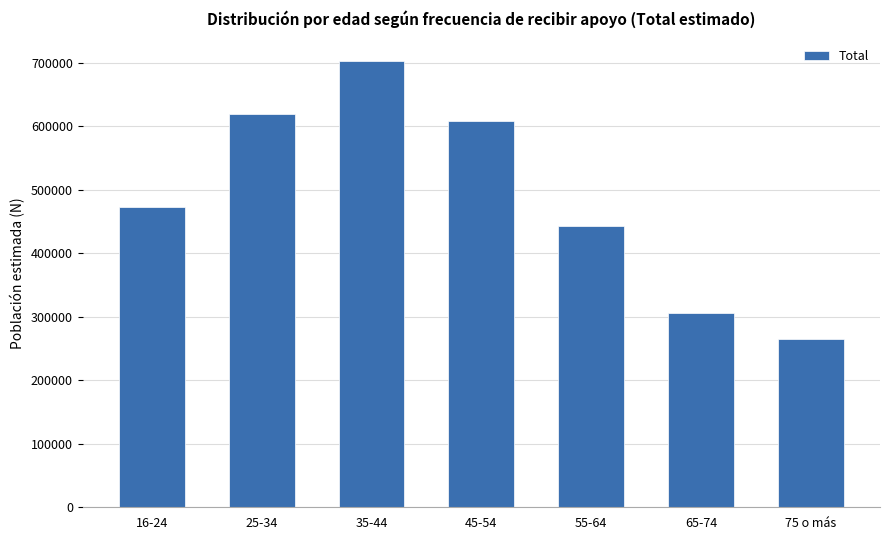

What is the approximate value at 16-24?

473624